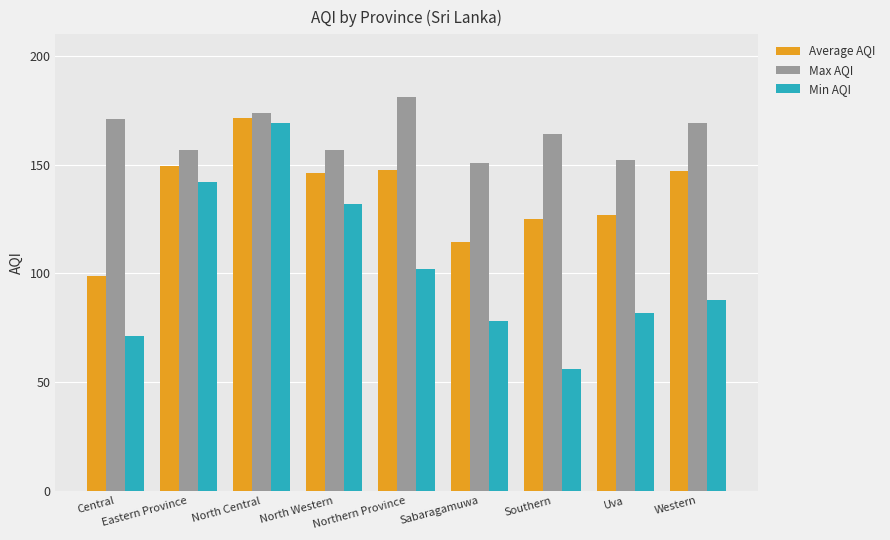

What is the lowest value of the Min AQI series?

56.0